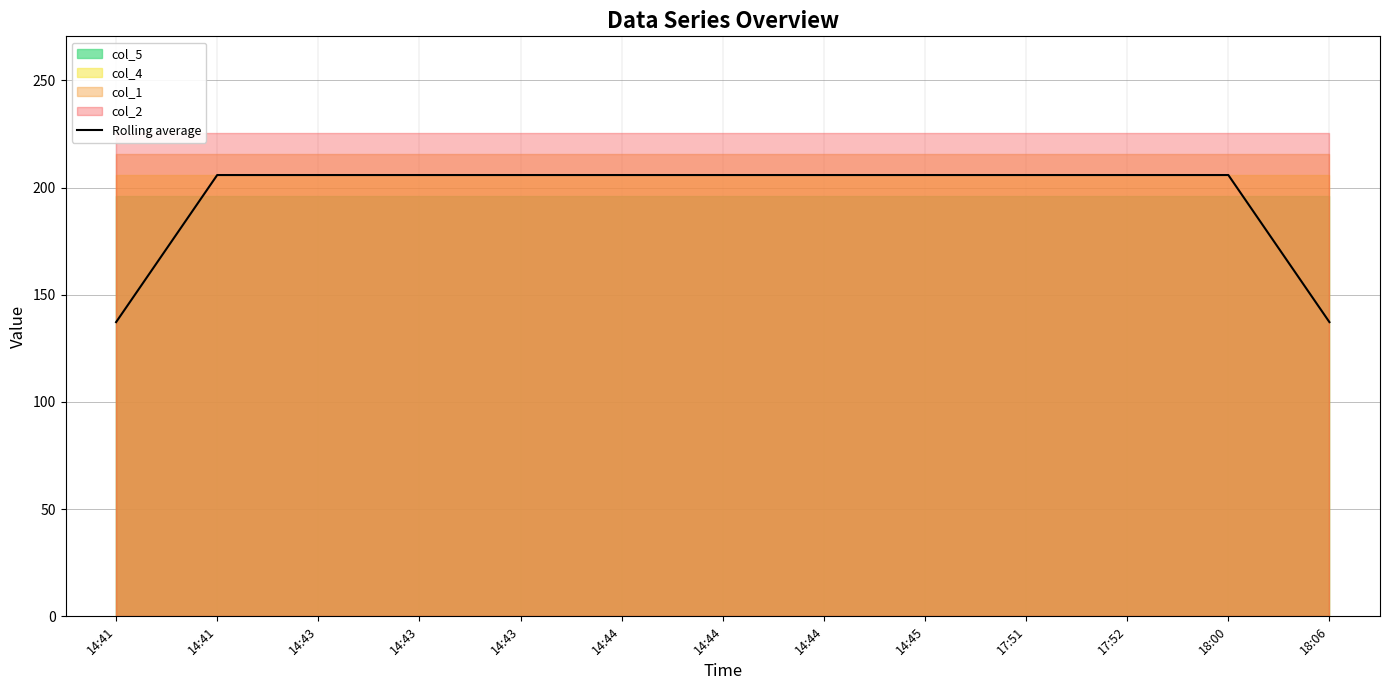

Read the value at 14:44.

205.8